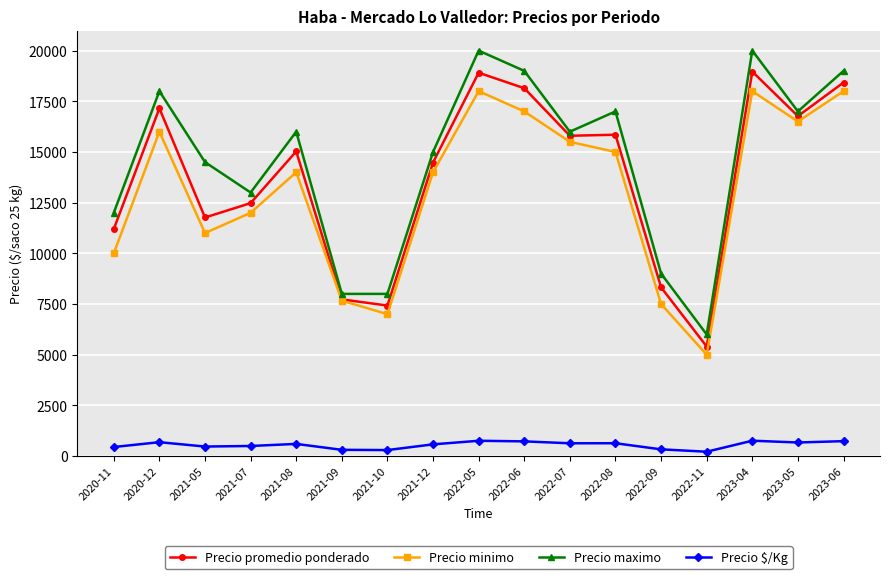

Rank the series at 2022-07 from highest to lowest value.

Precio maximo, Precio promedio ponderado, Precio minimo, Precio $/Kg